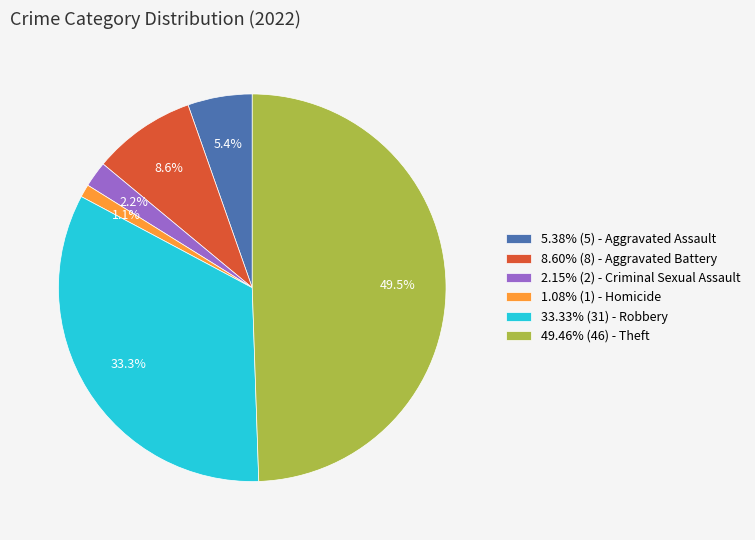

Is there any slice that represents more than half of the pie?

No